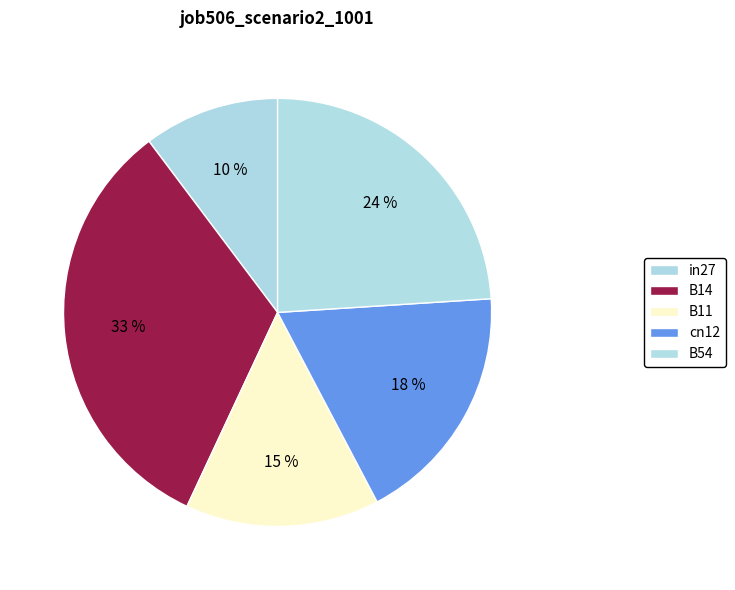

To the nearest percent, what percentage of the pie is cn12?

18%